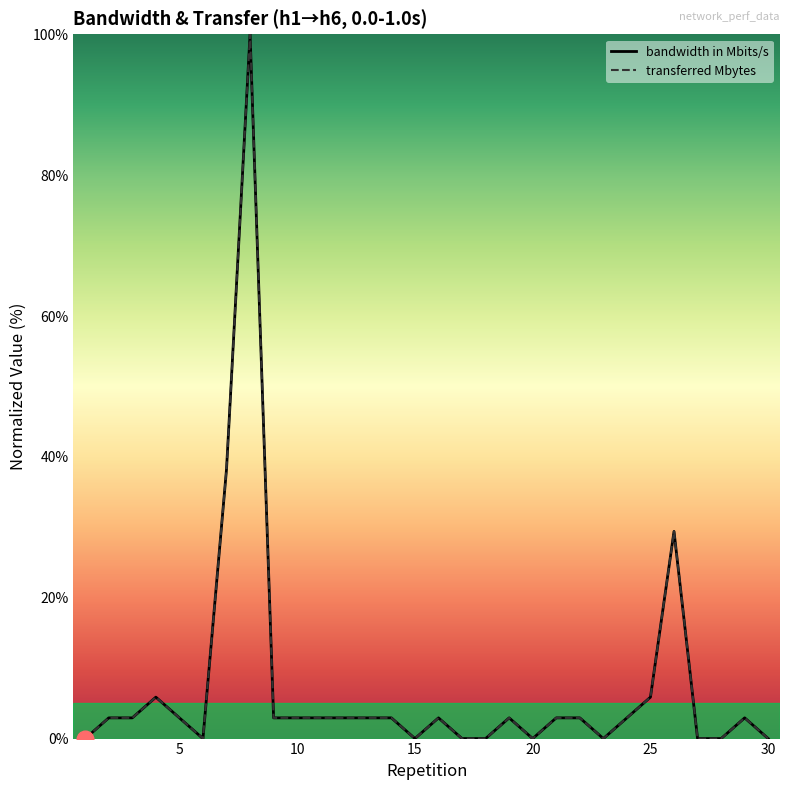

List the labels in order of transferred Mbytes value, smallest first.

1, 6, 15, 17, 18, 20, 23, 27, 28, 30, 2, 3, 5, 9, 10, 11, 12, 13, 14, 16, 19, 21, 22, 24, 29, 4, 25, 26, 7, 8